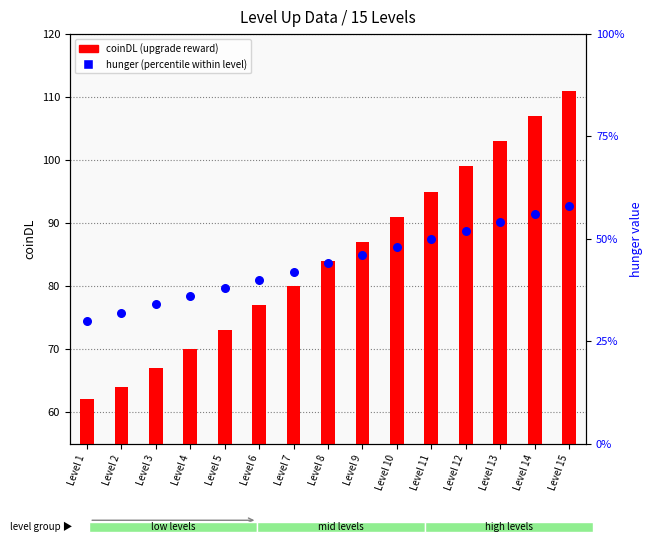

Which series has the widest spread of Y values?

coinDL (upgrade reward)